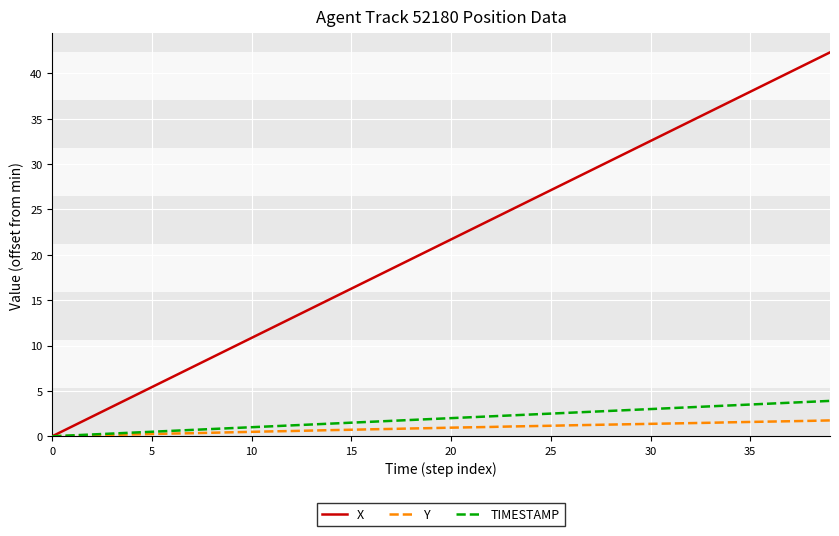

Which series has the widest spread of values?

X